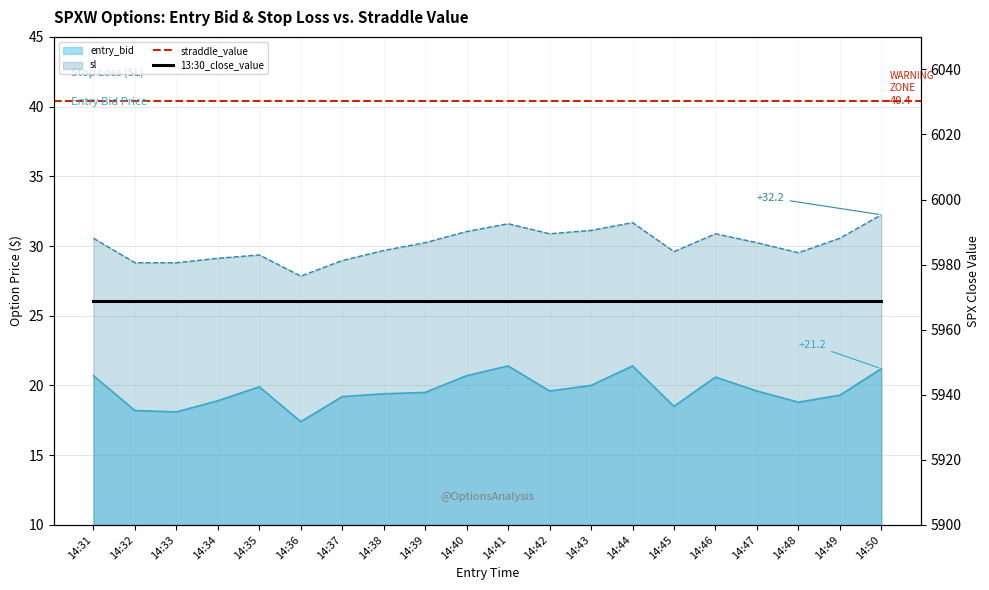

Rank the series by their average value, from highest to lowest.

sl, entry_bid